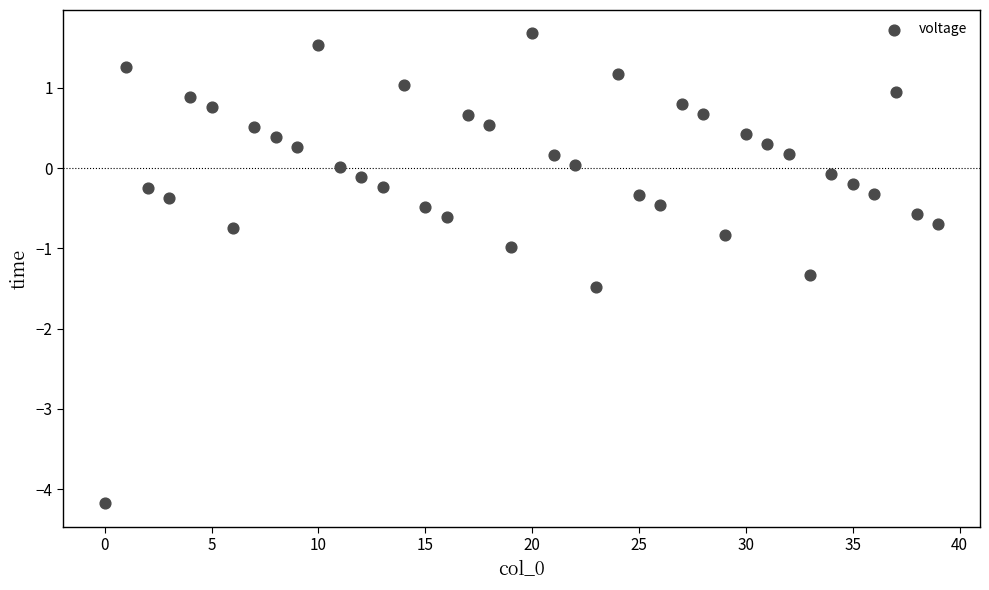

What is the range of Y values (max minus min)?

5.9